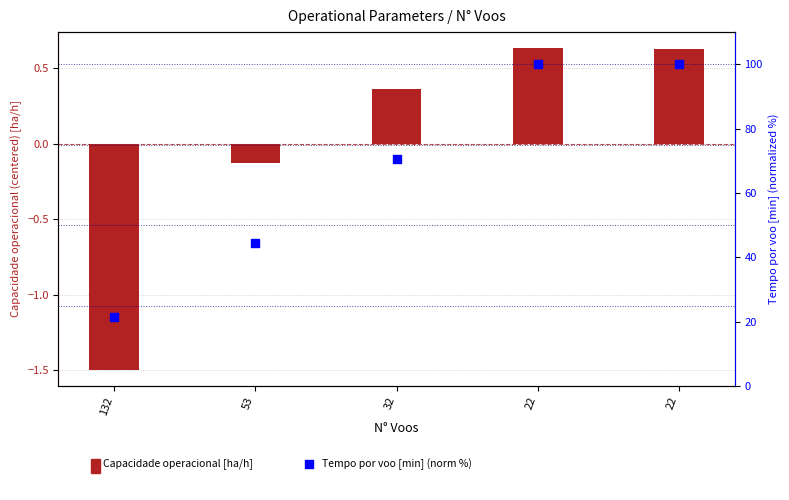

At which category is the sum across all series the highest?

22